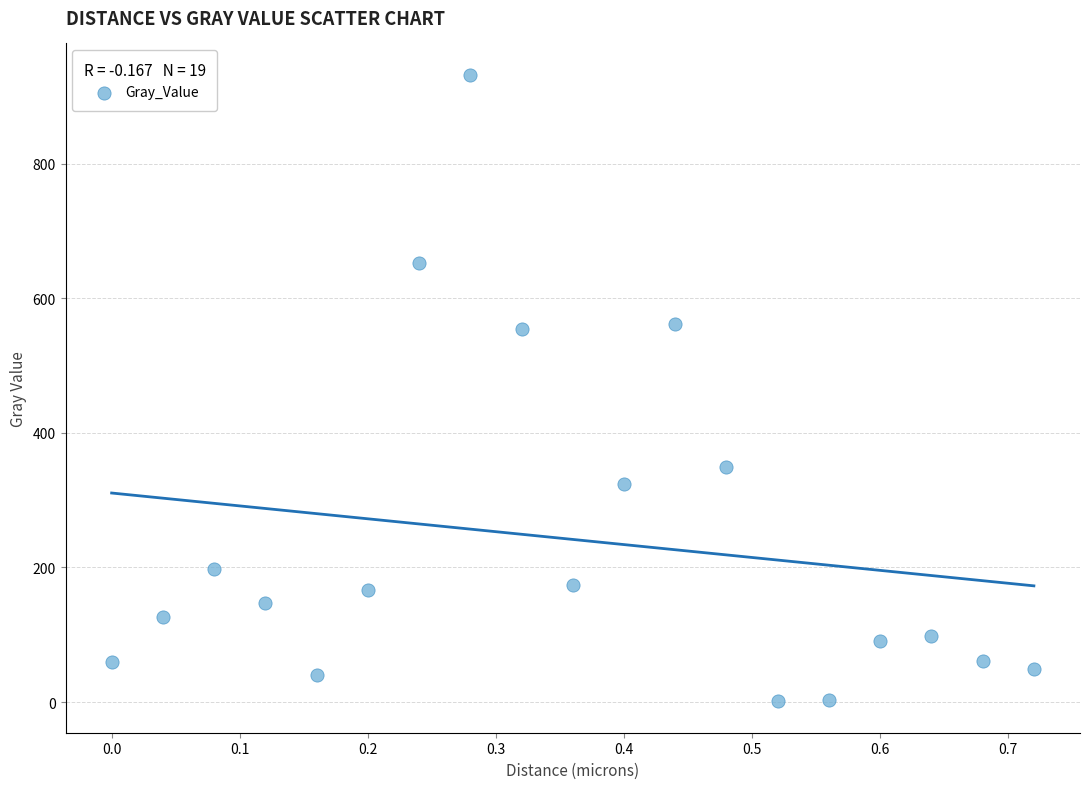

What is the range of Y values (max minus min)?

930.8